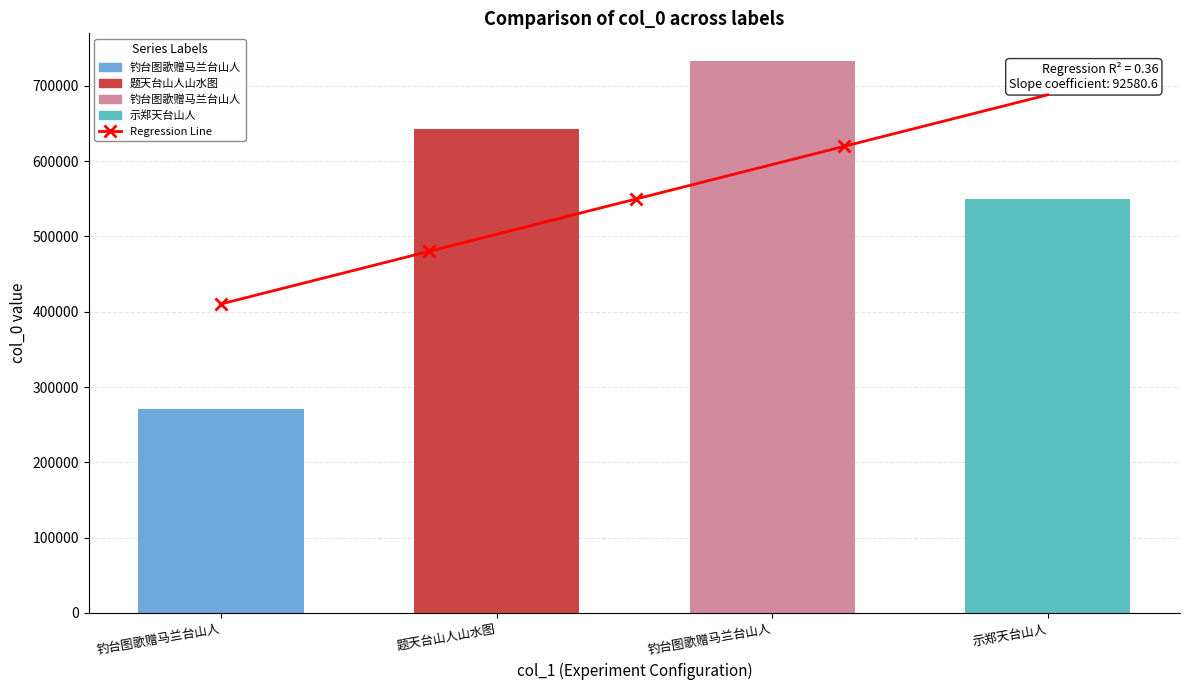

Count the values in the range 549595 to 733084.

3